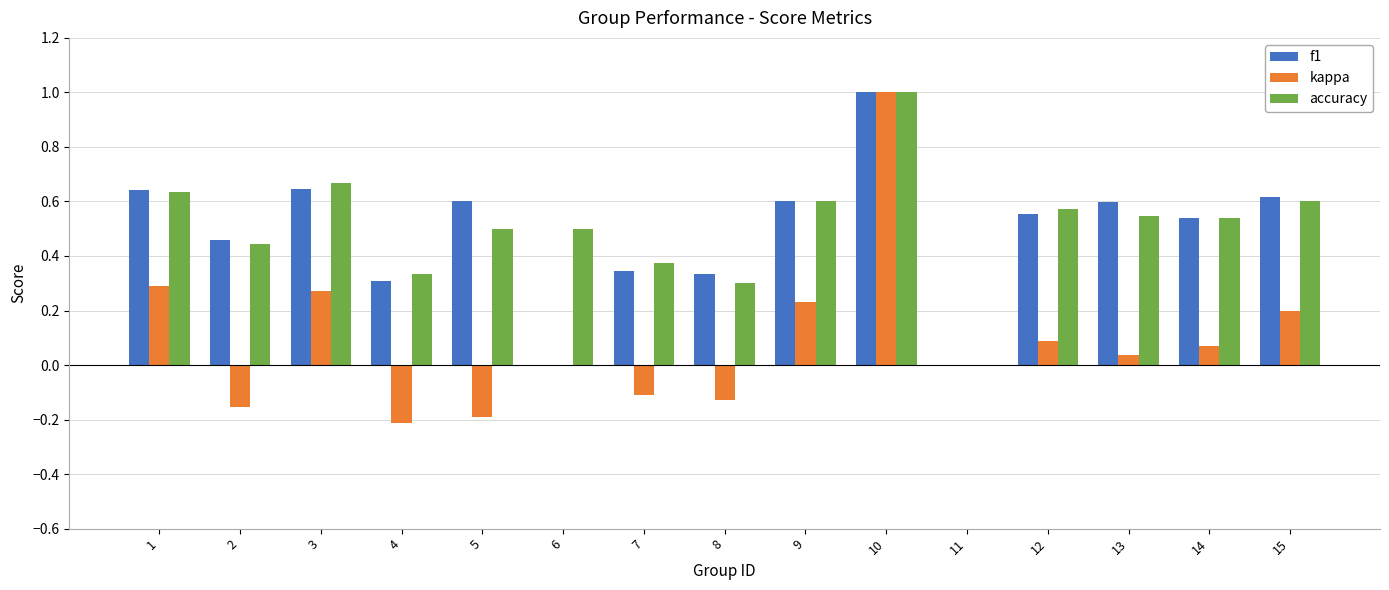

The f1 series shows 0.3 at 13. True or false?

False